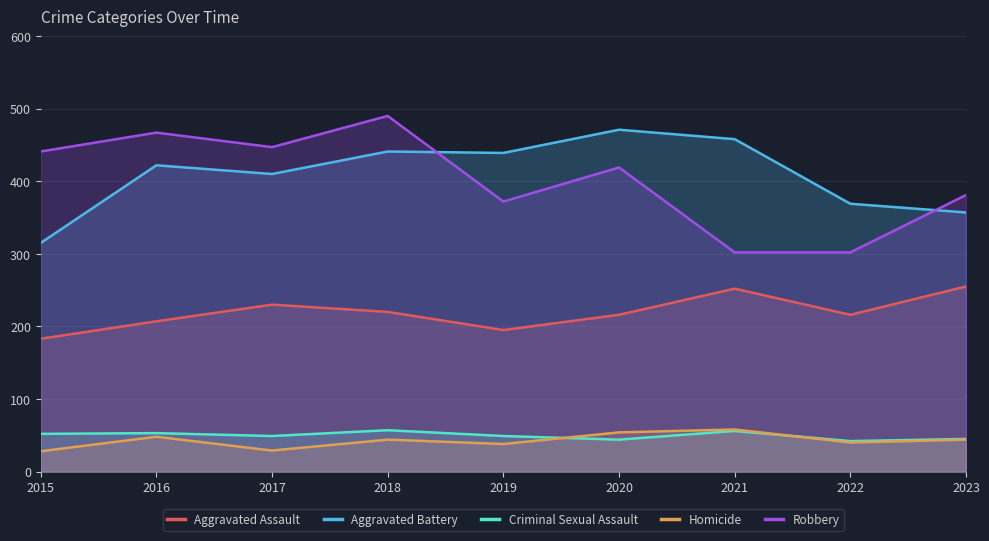

Reading right to left, what are all the values shown in this chart?

Aggravated Assault: 2023=255	2022=216	2021=252	2020=216	2019=195	2018=220	2017=230	2016=207	2015=183
Aggravated Battery: 2023=357	2022=369	2021=458	2020=471	2019=439	2018=441	2017=410	2016=422	2015=315
Criminal Sexual Assault: 2023=45	2022=42	2021=56	2020=44	2019=49	2018=57	2017=49	2016=53	2015=52
Homicide: 2023=44	2022=40	2021=58	2020=54	2019=38	2018=44	2017=29	2016=48	2015=28
Robbery: 2023=381	2022=302	2021=302	2020=419	2019=372	2018=490	2017=447	2016=467	2015=441